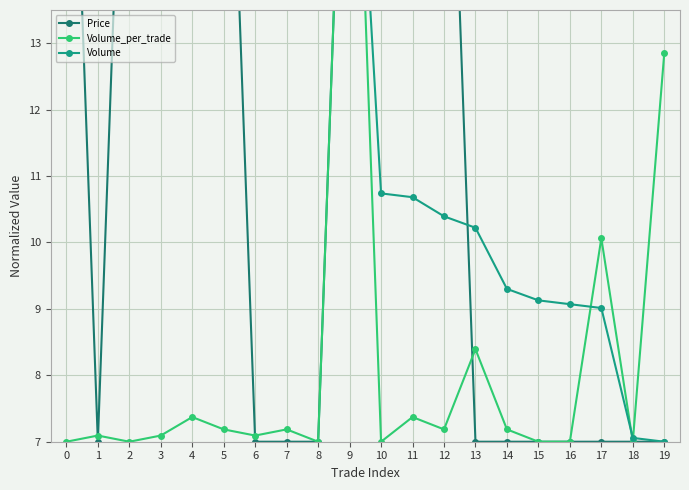

What is the difference between the maximum and minimum values in the Volume series?

13.0